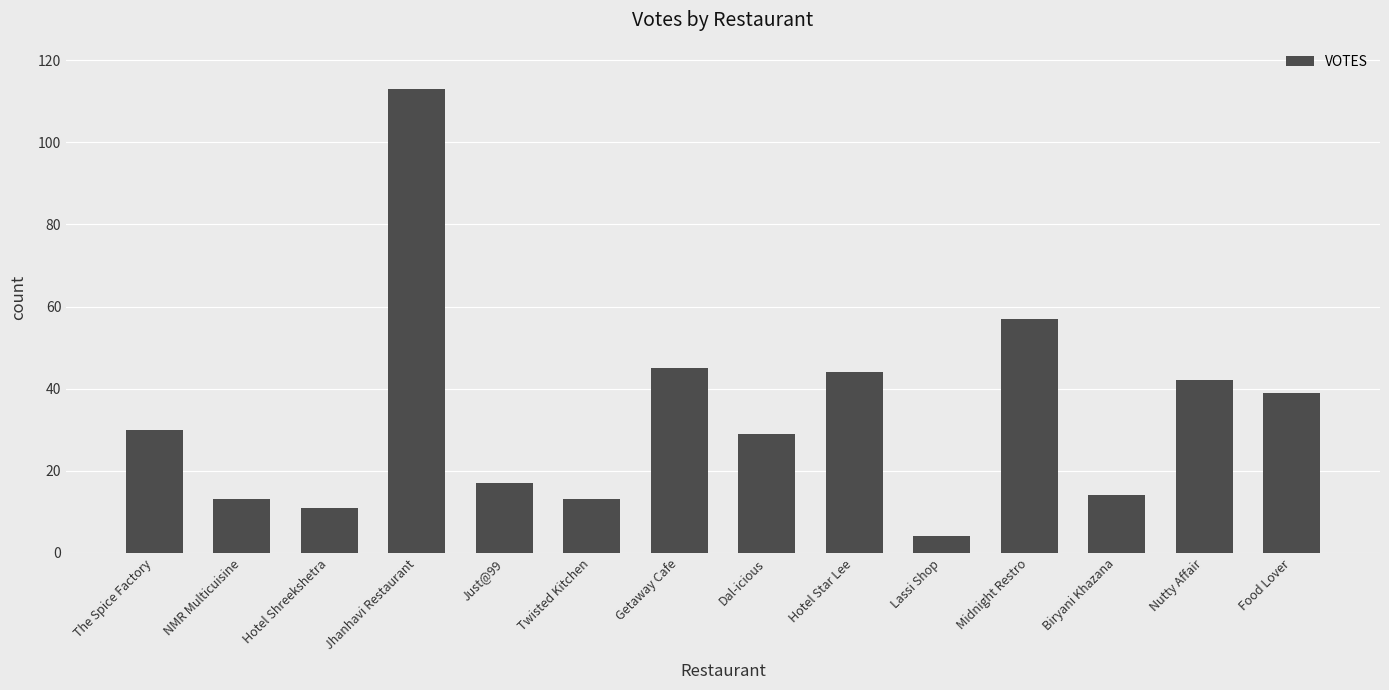

Which label corresponds to the largest value in the chart?

Jhanhavi Restaurant